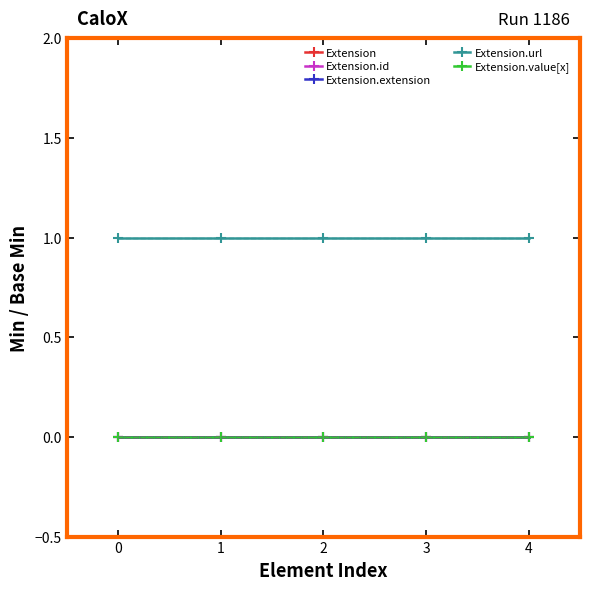

True or false: Extension.extension and Extension.url intersect in this chart.

False